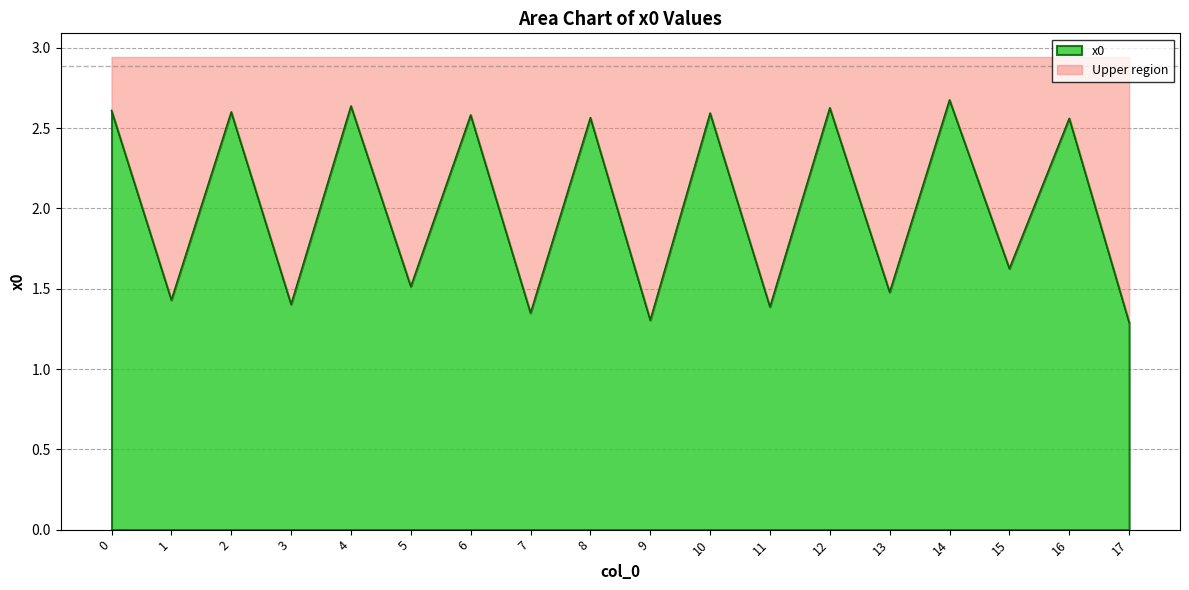

Which has a higher value, 11 or 15?

15